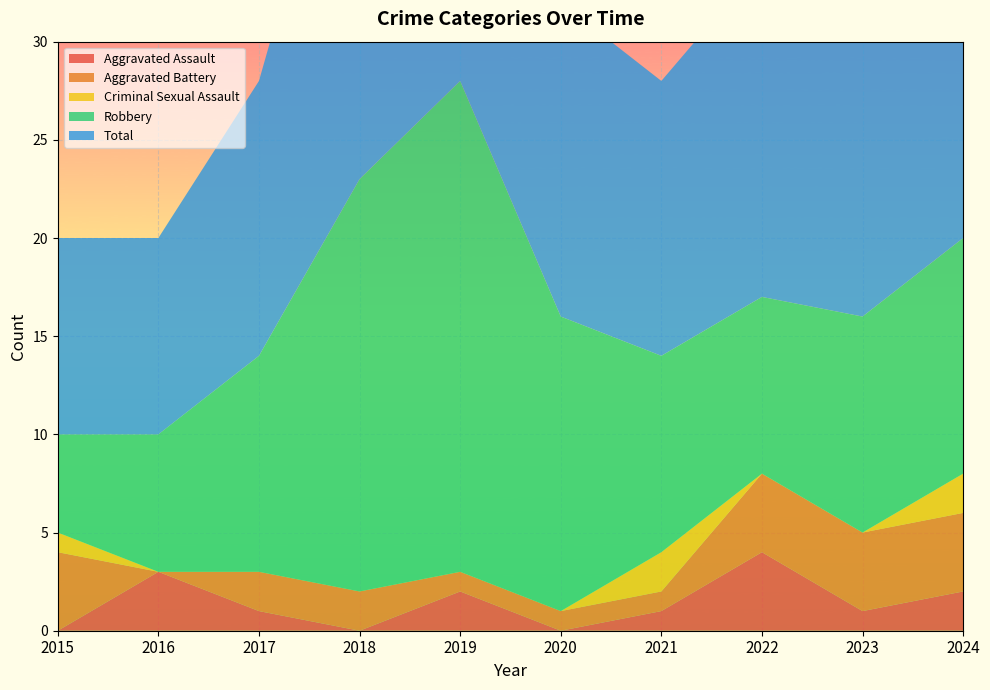

Reading right to left, what are all the values shown in this chart?

Aggravated Assault: 2	1	4	1	0	2	0	1	3	0
Aggravated Battery: 4	4	4	1	1	1	2	2	0	4
Criminal Sexual Assault: 2	0	0	2	0	0	0	0	0	1
Robbery: 12	11	9	10	15	25	21	11	7	5
Total: 20	16	17	14	16	28	23	14	10	10